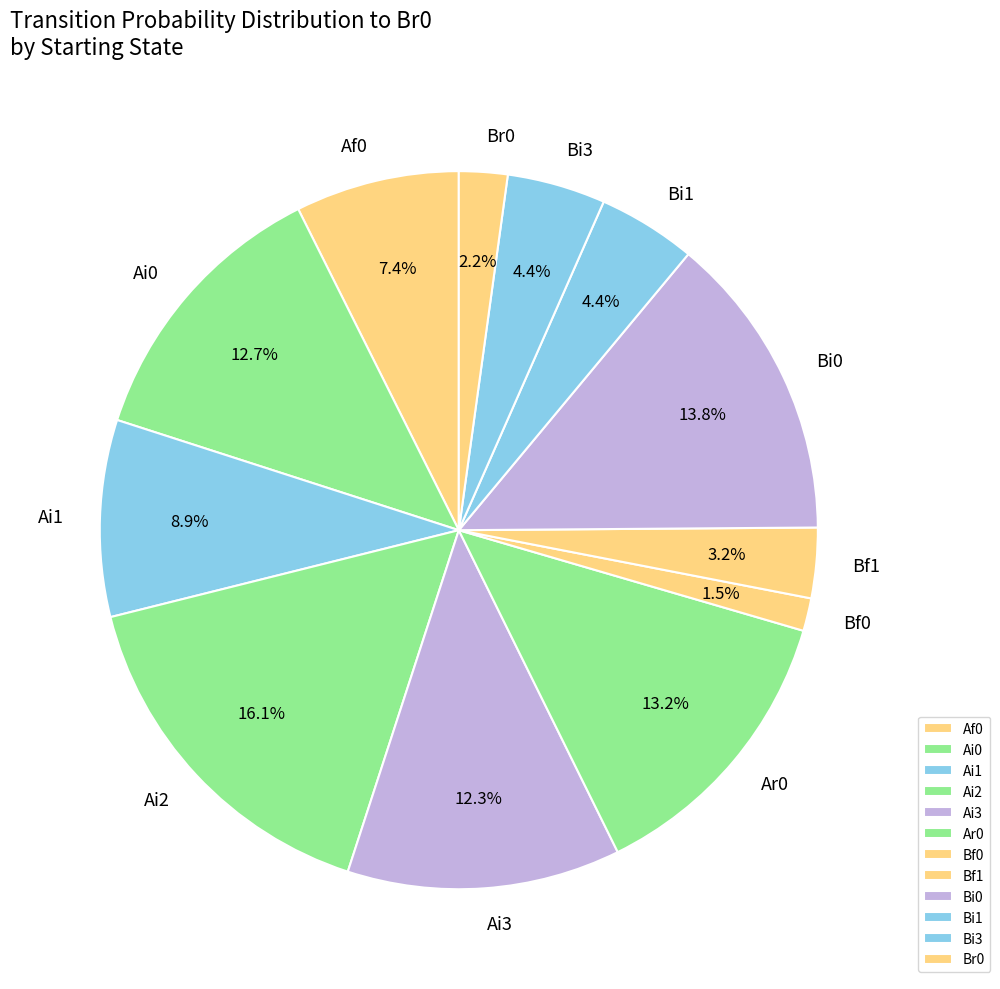

To the nearest percent, what is the average slice percentage?

8%